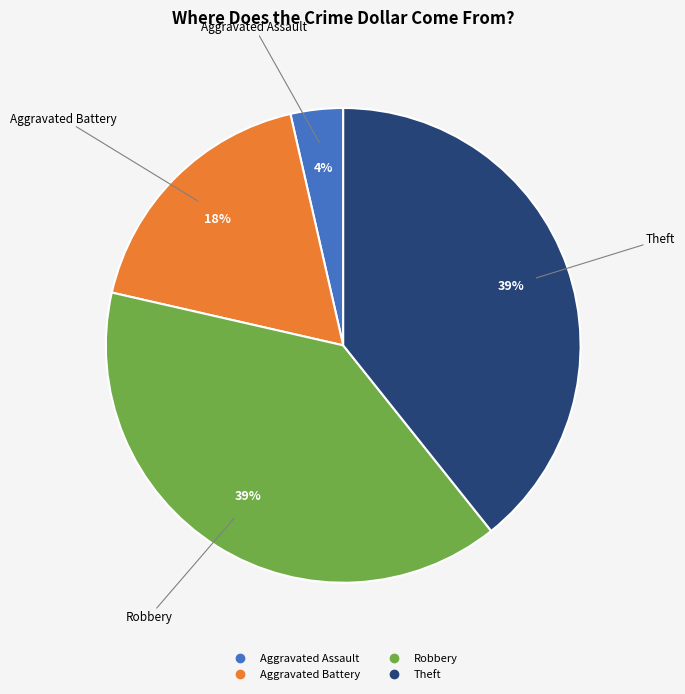

To the nearest percent, what is the average slice percentage?

25%